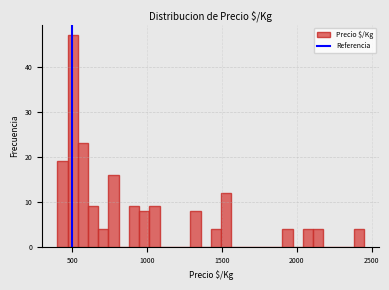

Read against the x-axis, roughly where is the centre of the tallest bar?

500